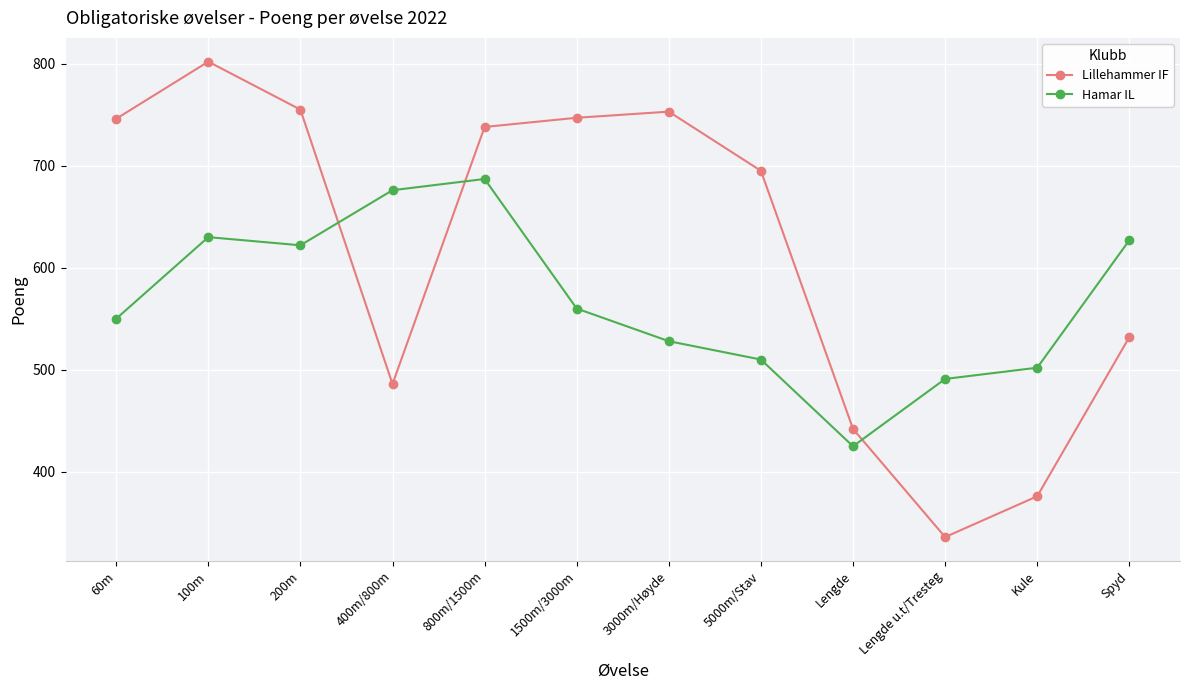

How many distinct data groups are displayed?

2